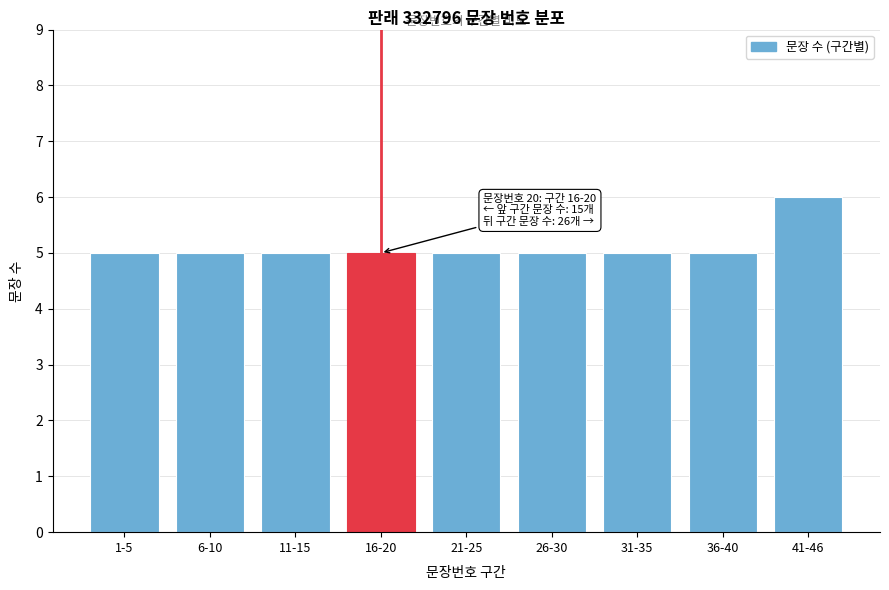

Reading left to right, what are all the values shown in this chart?

5	5	5	5	5	5	5	5	6